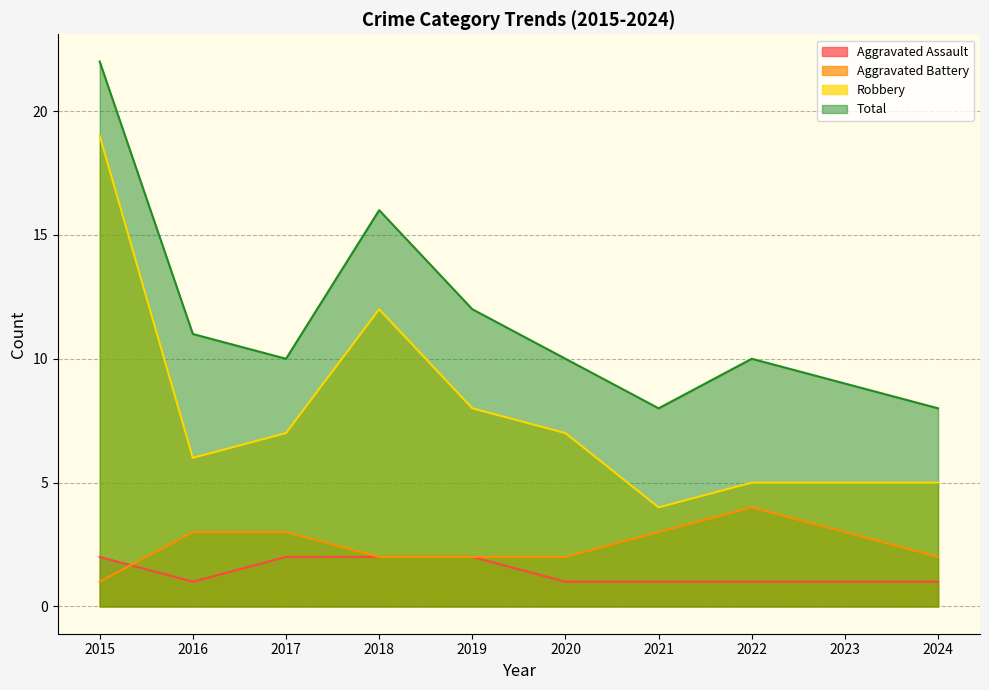

The value of Aggravated Assault at 2024 is 1. True or false?

True